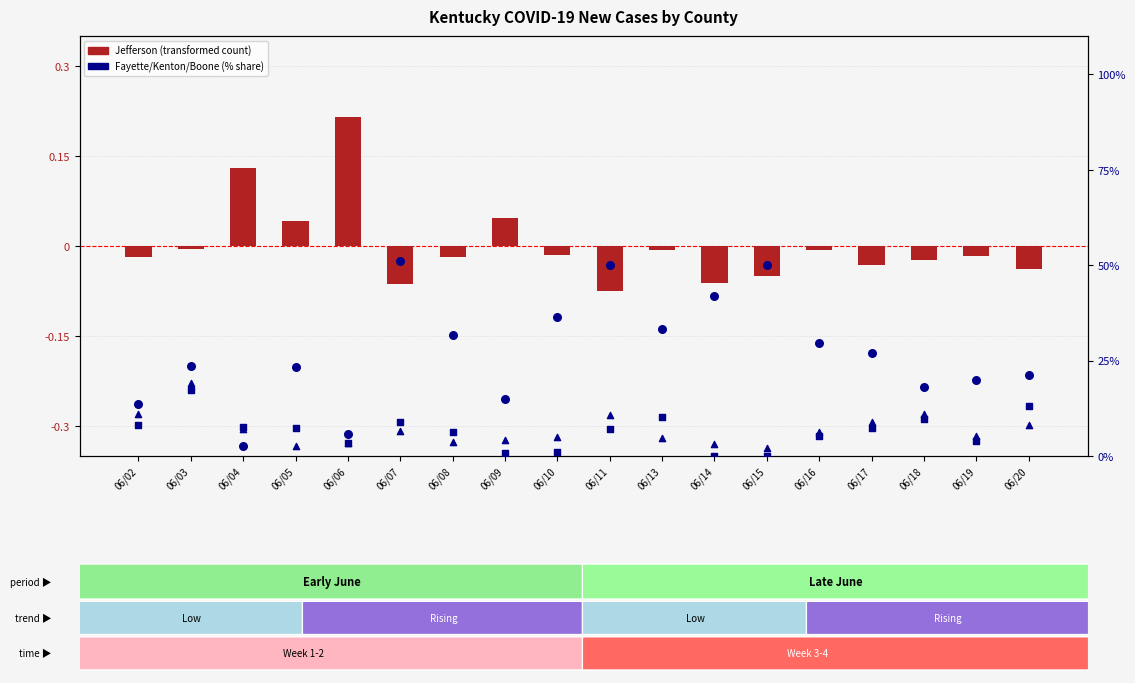

Which series reaches the minimum Y coordinate?

Jefferson (transformed)